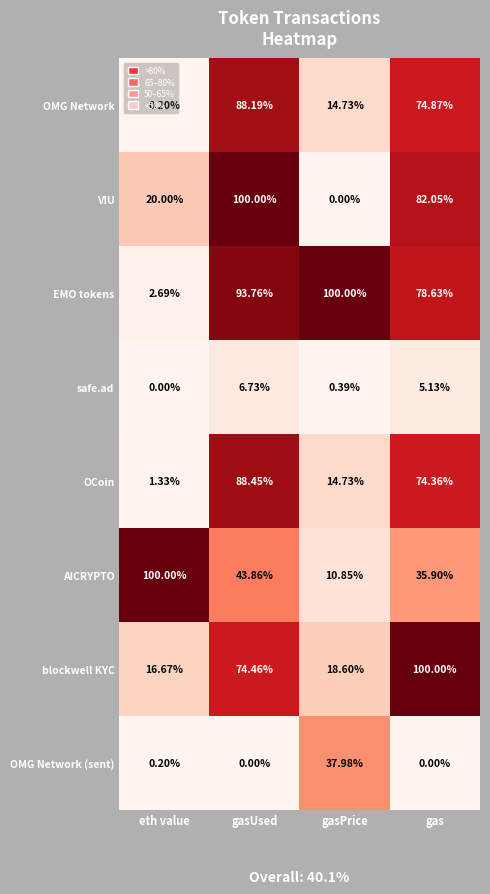

At how many categories does at least one series exceed 0?

4